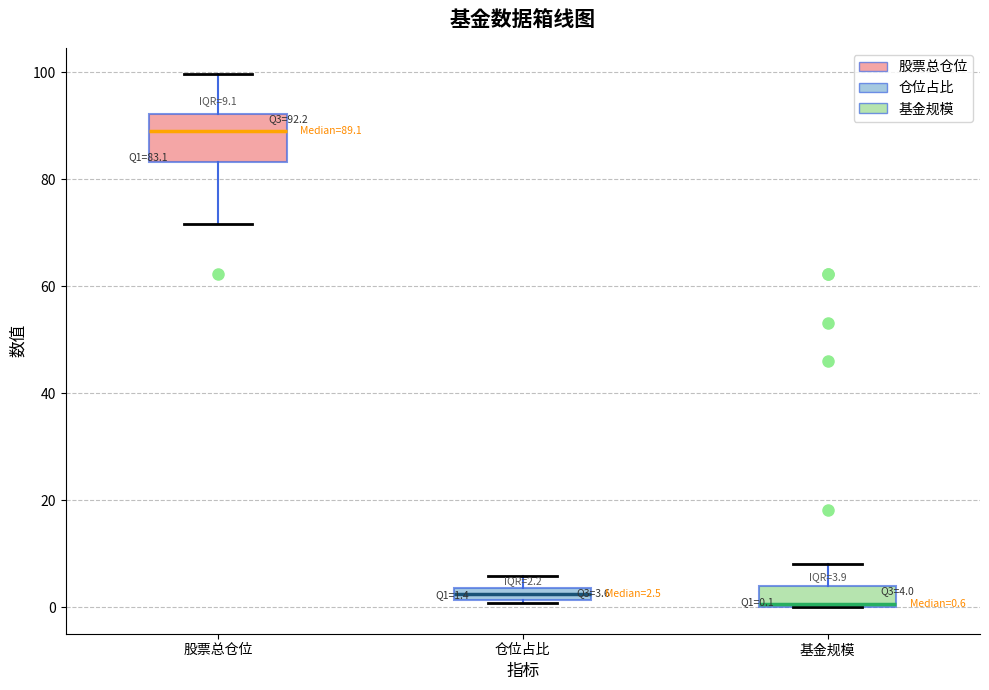

Comparing the boxes themselves (not the whiskers), which one is the tallest?

股票总仓位